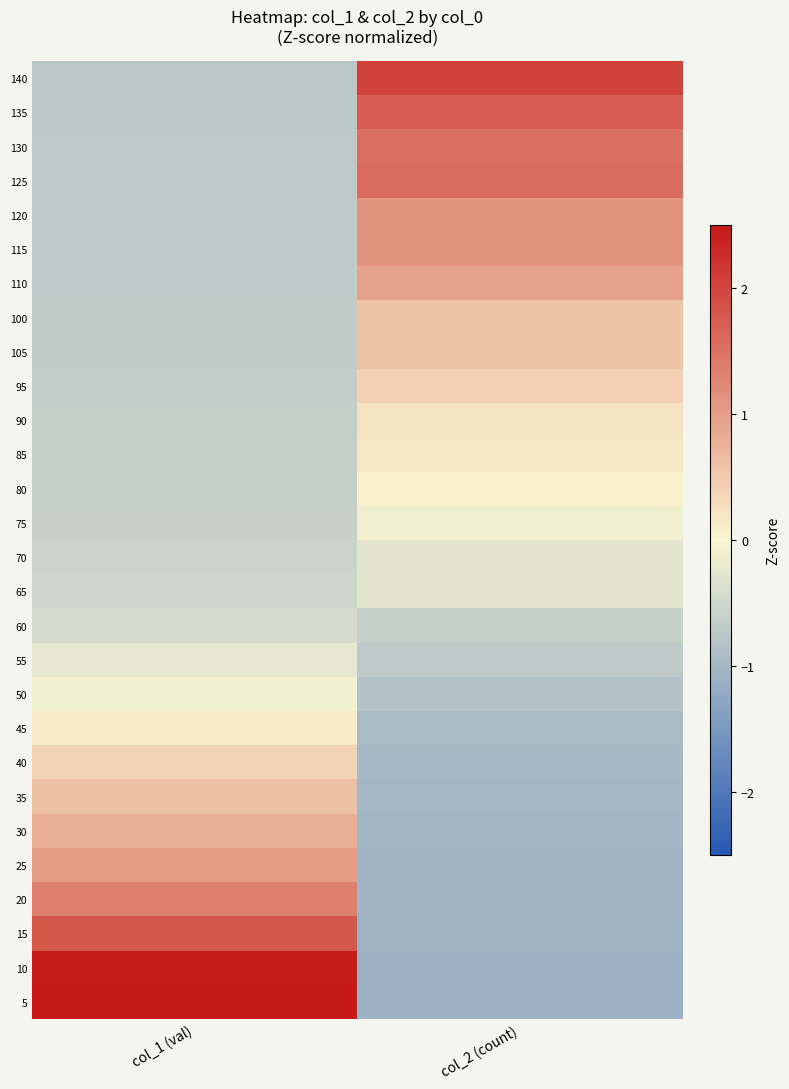

What is the minimum value shown in the chart?

-1.1